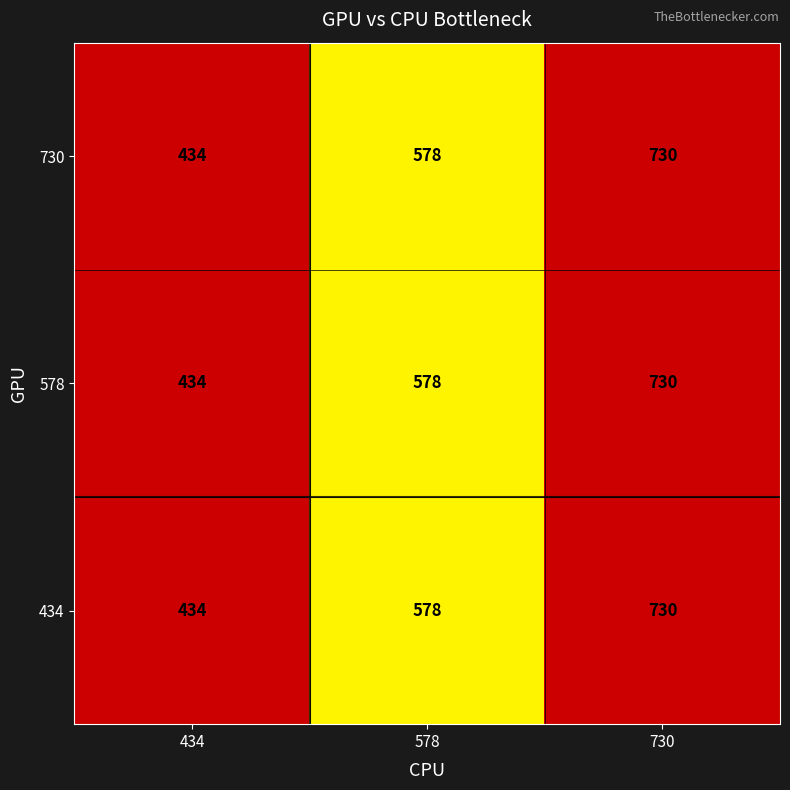

Is it true that 434 equals 730 at 730?

True